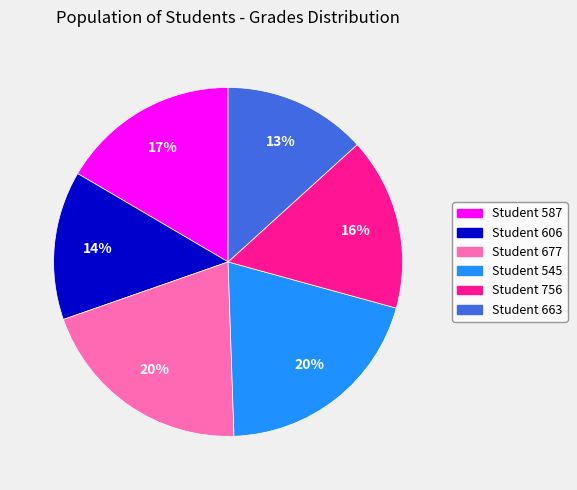

Which slice is the smallest?

Student 663